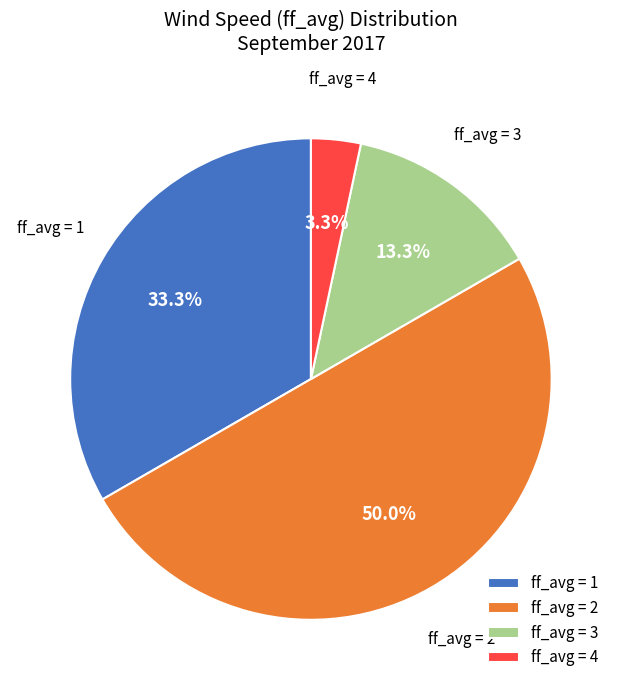

Does ff_avg = 1 account for over 50% of the chart?

No